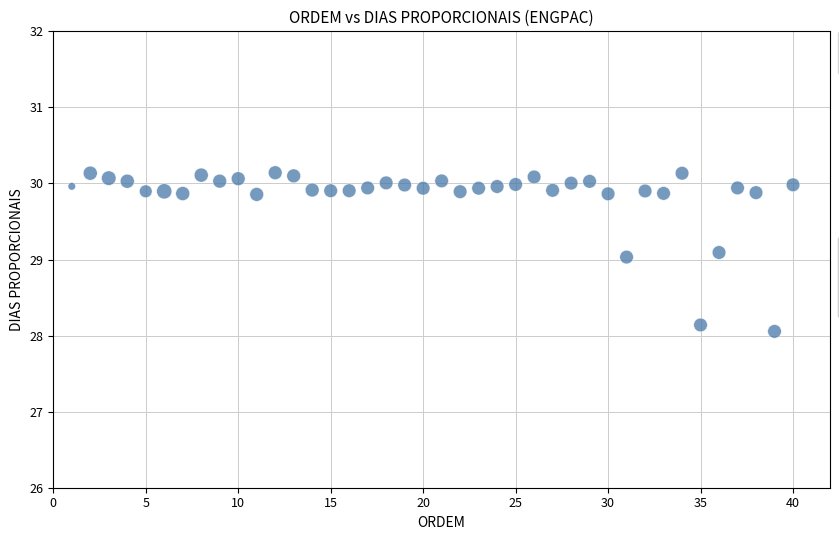

What is the range of Y values (max minus min)?

2.1